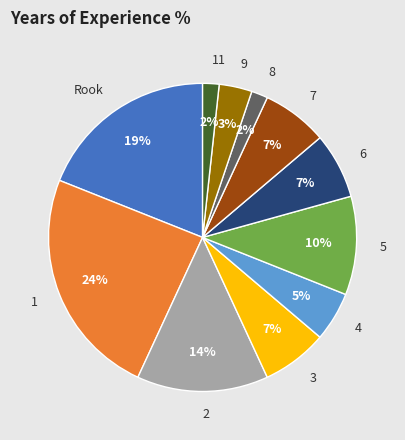

Is it true that 7 is 1% of the pie?

False